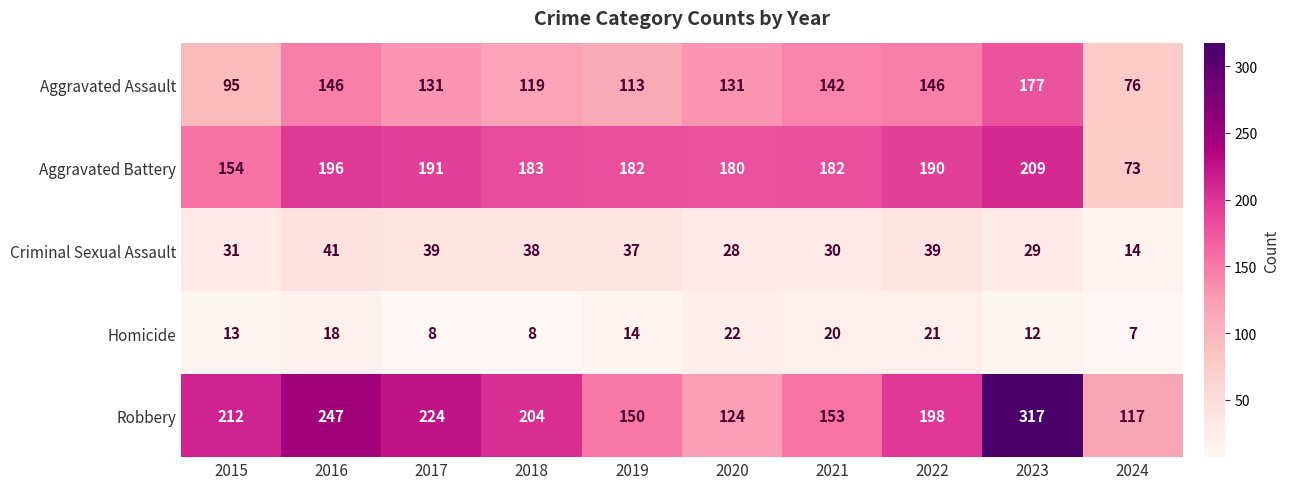

At 2017, list the series in order from largest to smallest.

Robbery, Aggravated Battery, Aggravated Assault, Criminal Sexual Assault, Homicide